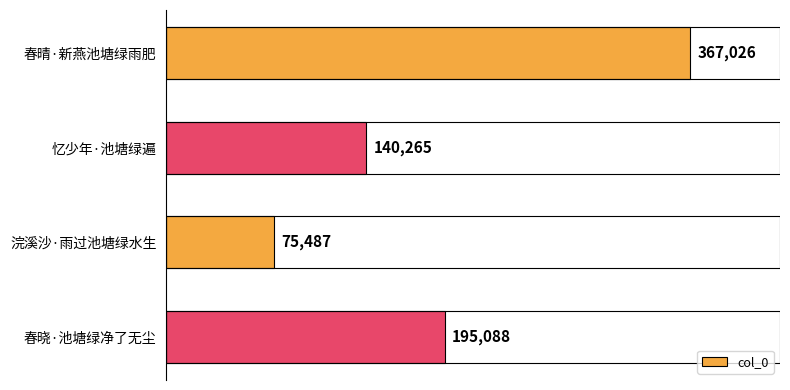

What is the sum of all values?

777866